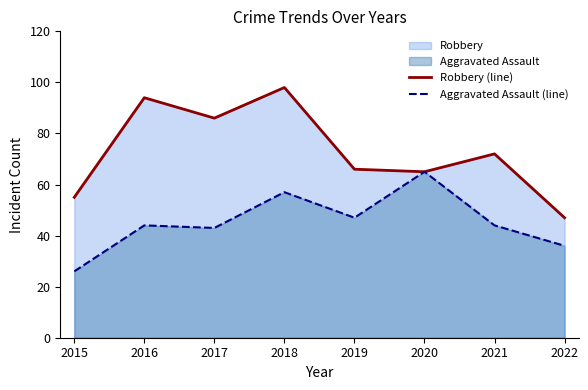

True or false: Robbery (line) and Aggravated Assault (line) cross at least once.

False